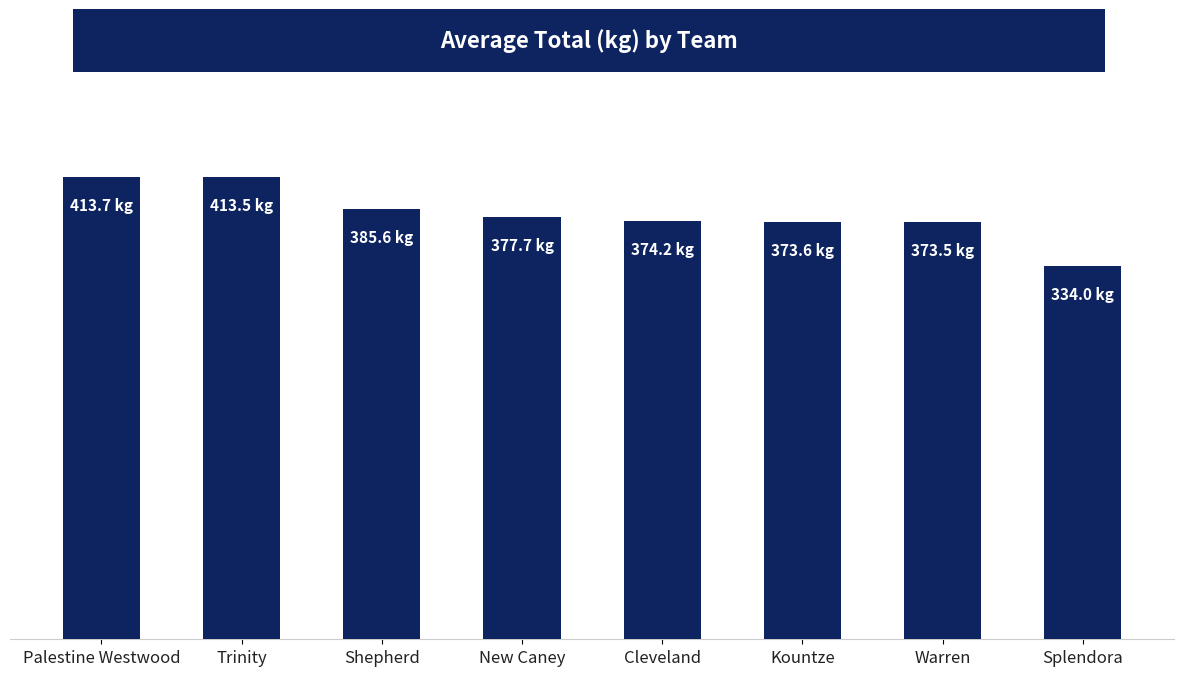

Approximately how many times larger is the value at Trinity compared to New Caney?

1.1